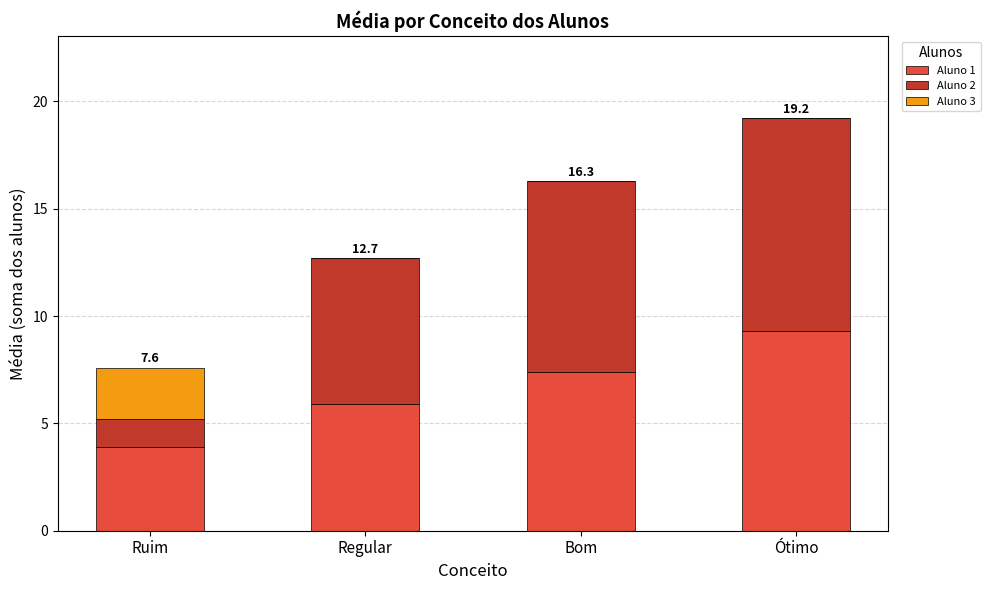

Read the Aluno 1 value at Ótimo.

9.3